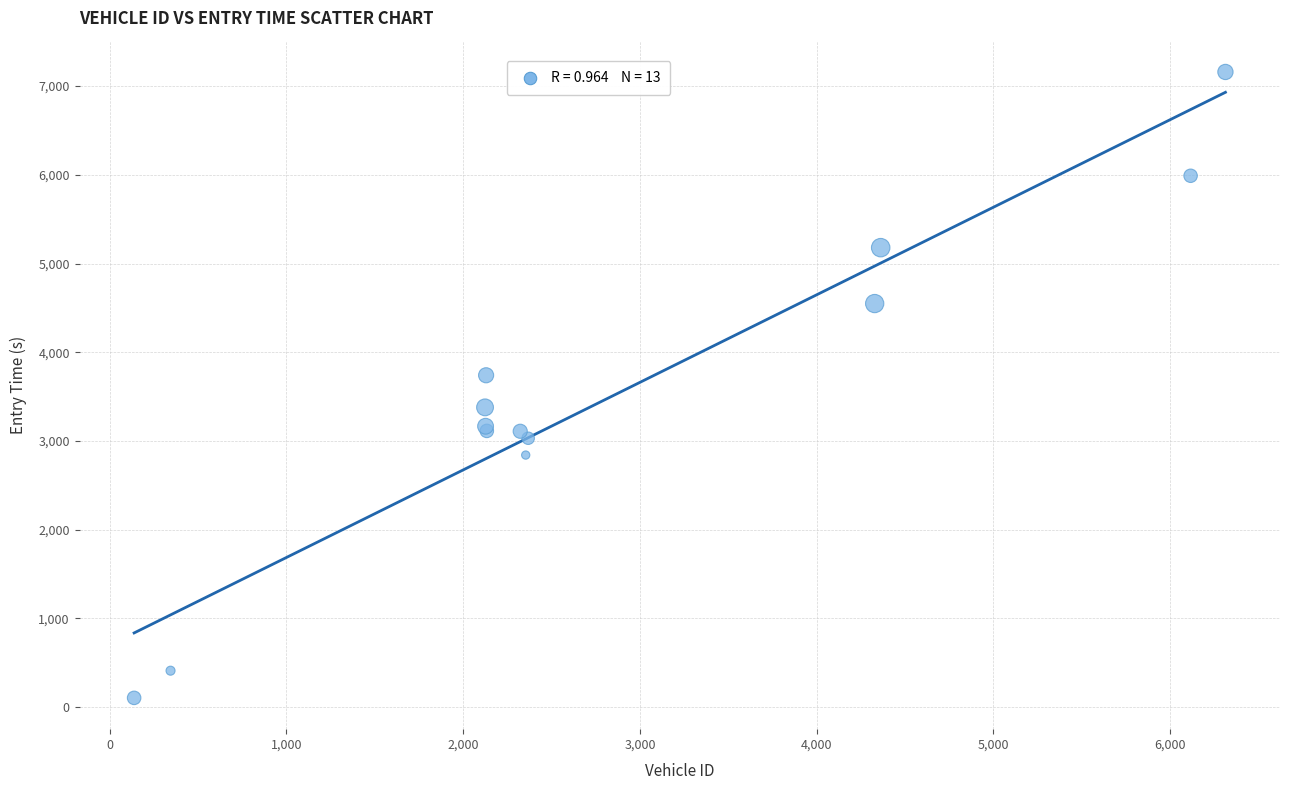

What Y value in the scatter plot is closest to 3632?

3741.3